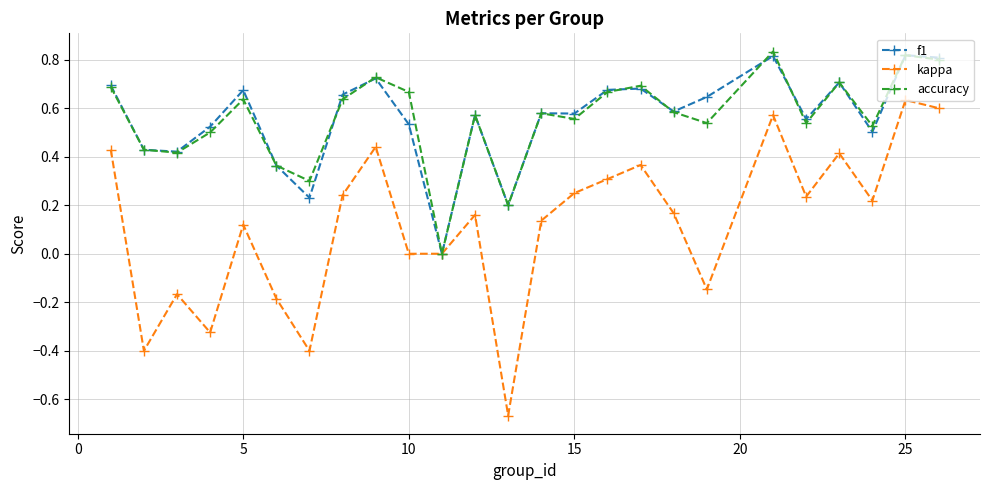

In kappa, how many points are higher than both neighbors (excluding endpoints)?

8